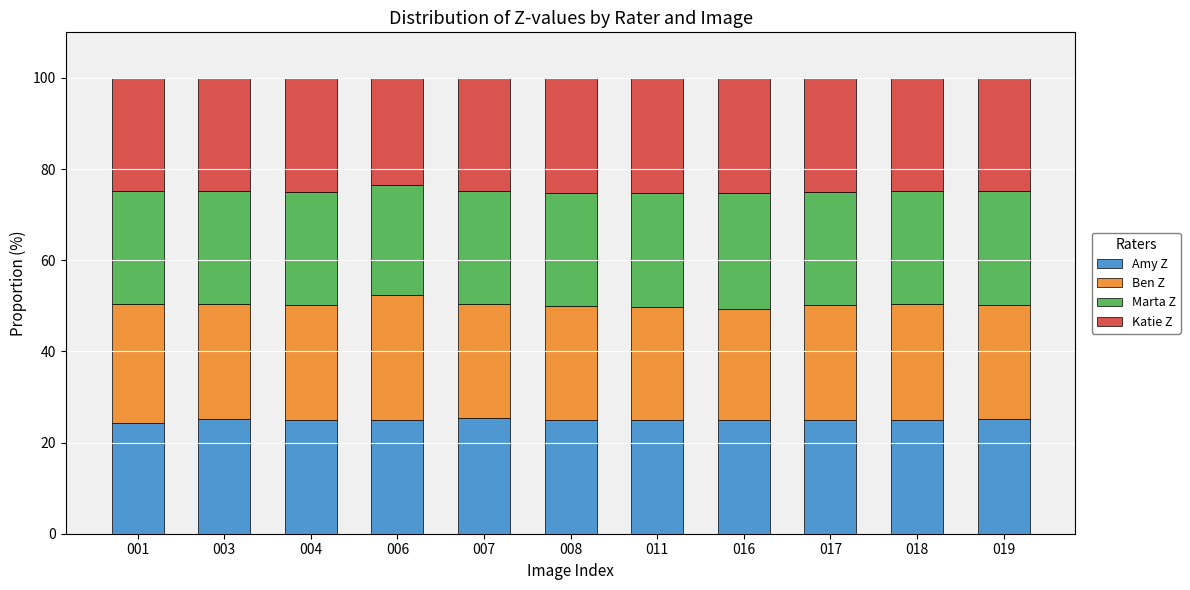

What are all the series names shown in the legend?

Amy Z, Ben Z, Marta Z, Katie Z